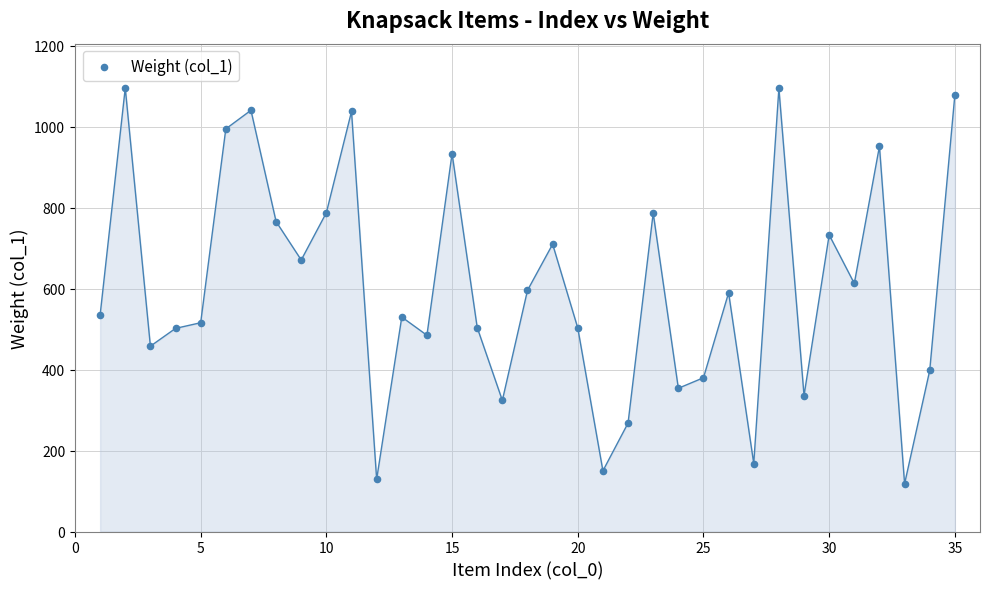

What is the range of Y values (max minus min)?

978